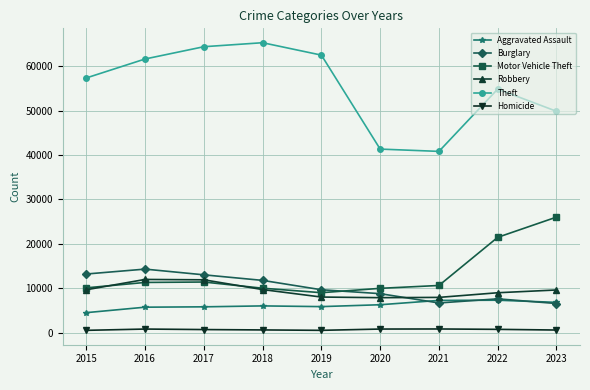

What is the maximum value shown in the chart?

65287